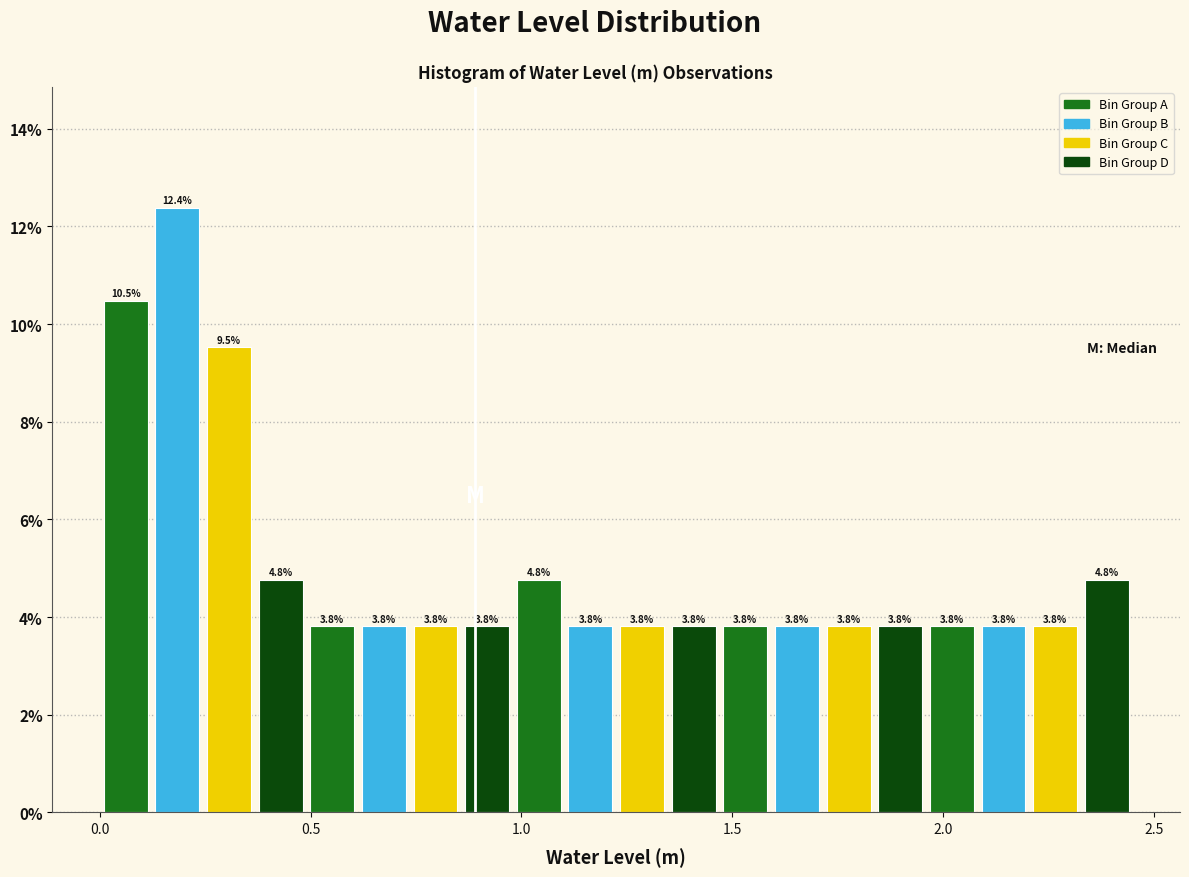

Around what value on the x-axis is the tallest bar? Give the approximate position of its centre, as read against the axis.

0.20